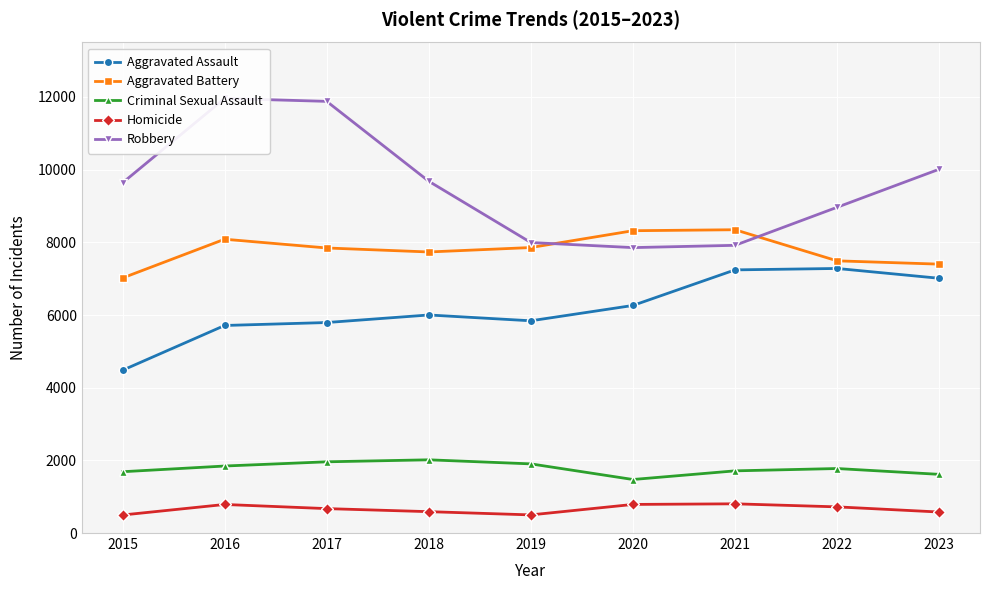

Between 2017 and 2020, which is larger?

2020